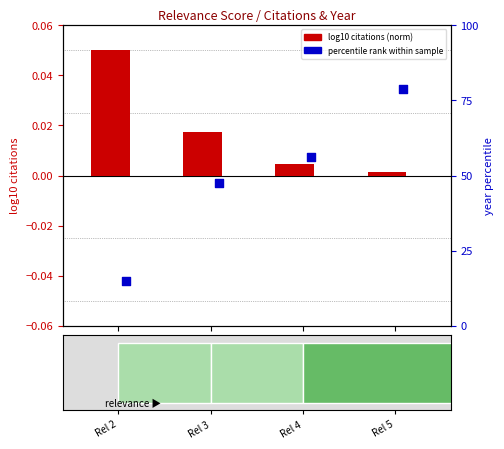

What is the total value across all series at Rel 3?

47.5